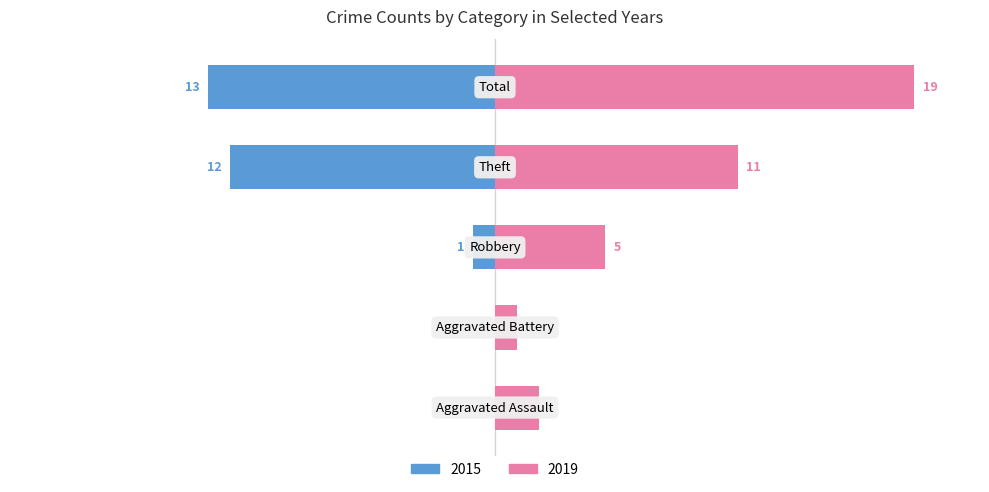

How many bars are there in each group?

2